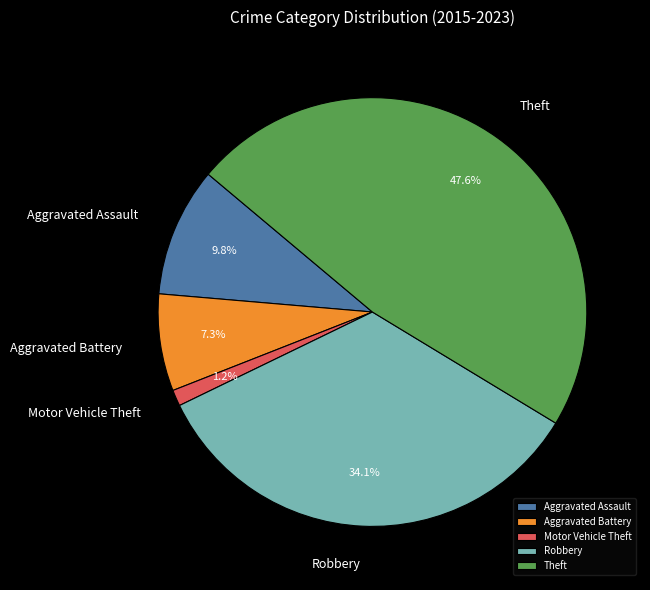

To the nearest percent, what percentage of the pie is Motor Vehicle Theft?

1%